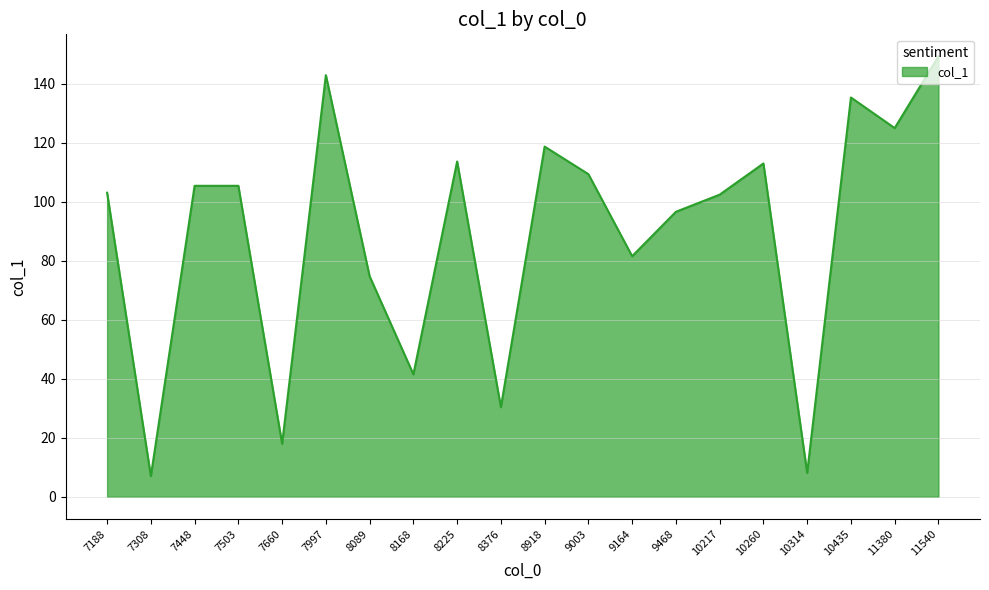

How many values are below 105?

10